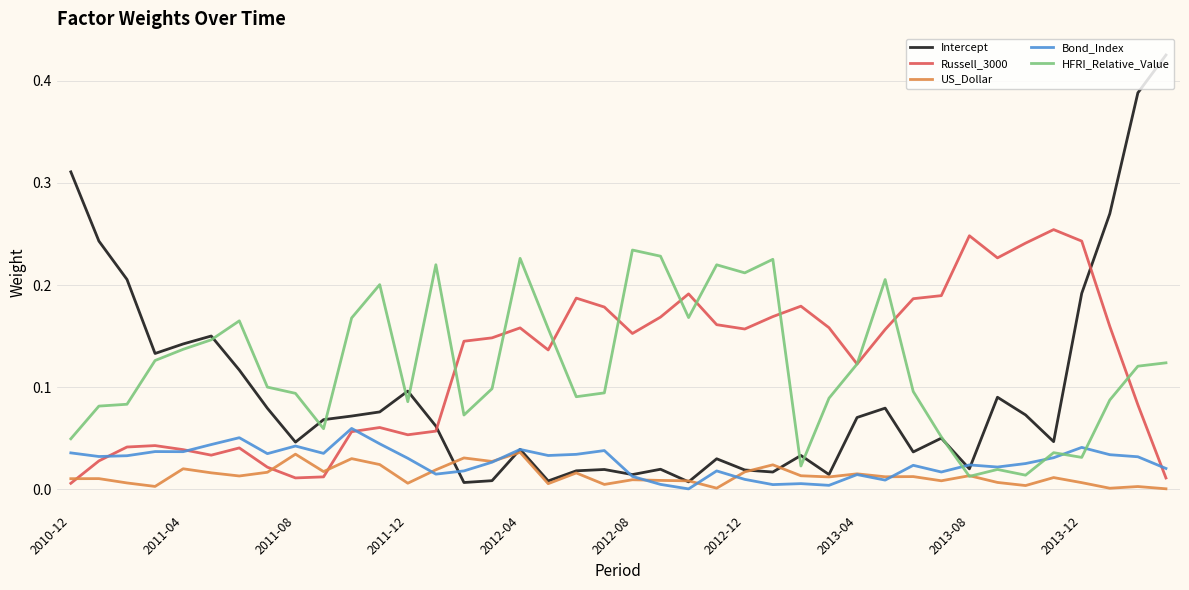

True or false: Intercept and Russell_3000 intersect in this chart.

True